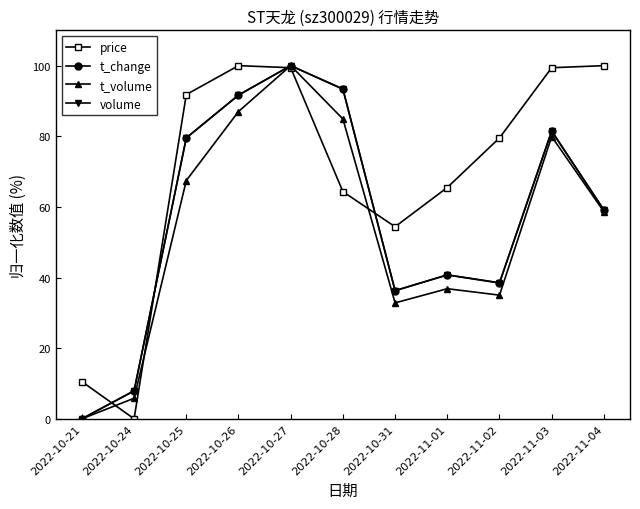

At which label does t_volume reach its peak?

2022-10-27